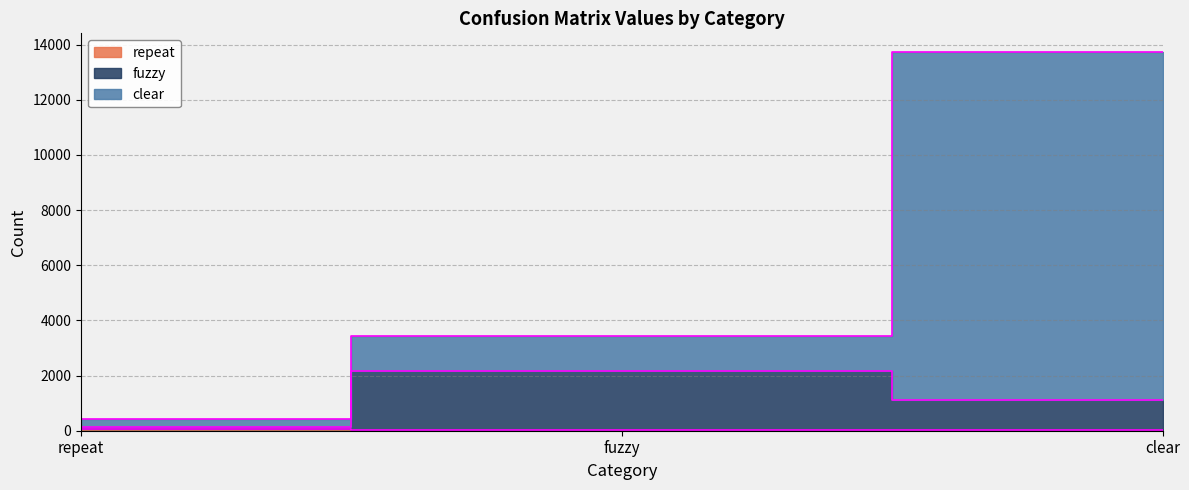

What are all the series names shown in the legend?

repeat, fuzzy, clear